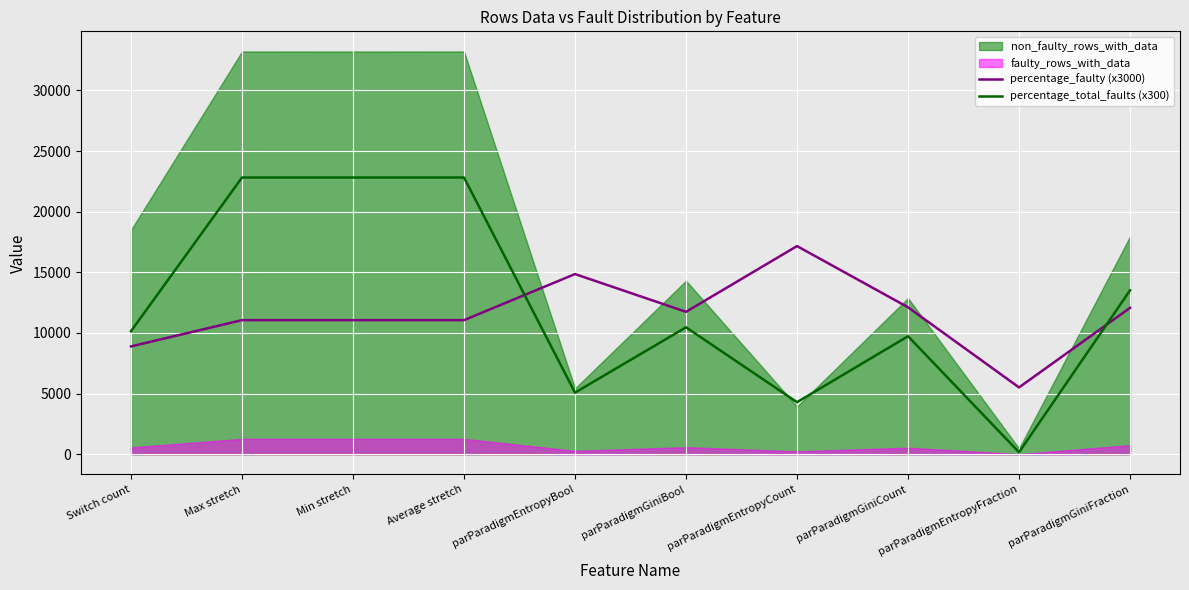

True or false: percentage_total_faults (x300) and percentage_faulty (x3000) intersect in this chart.

True